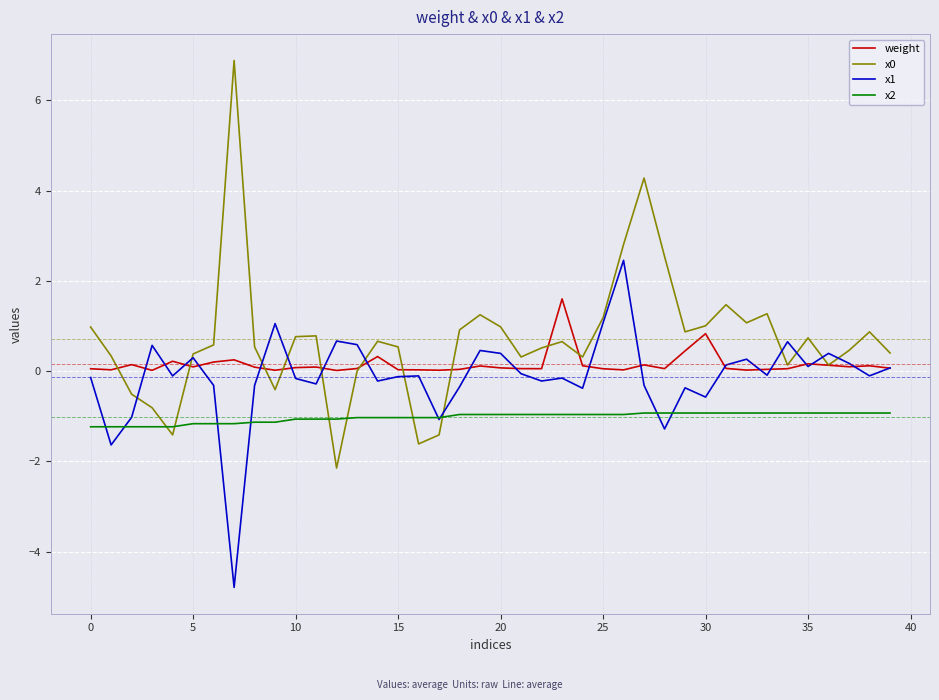

True or false: x0 and x2 cross at least once.

True